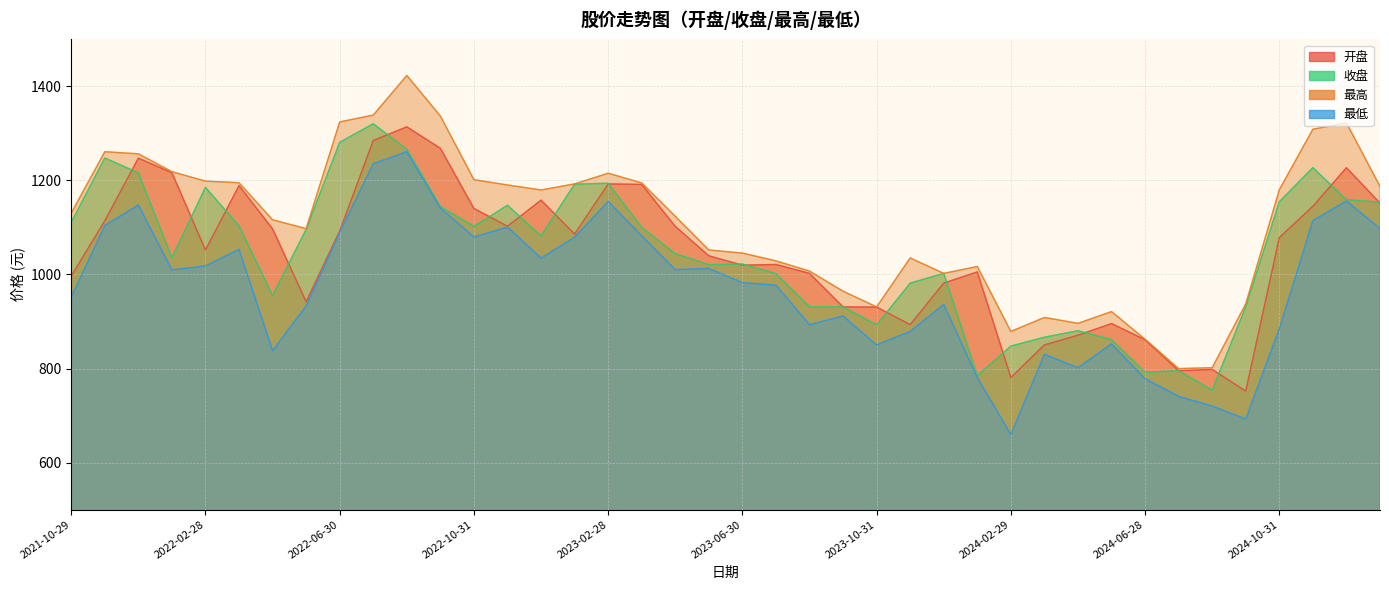

True or false: 收盘 has a value of 1154.6 at 2024-10-31.

True